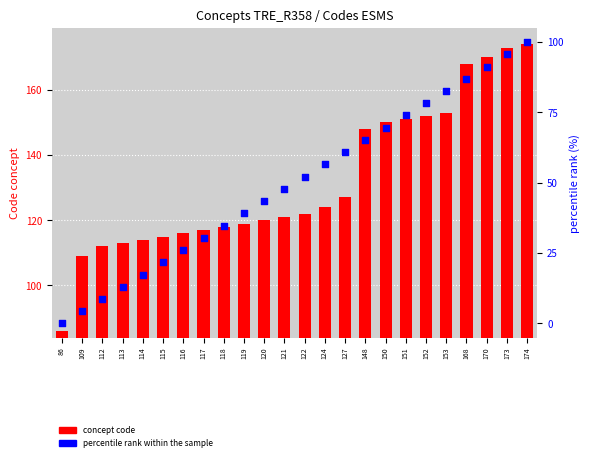

What are all the series names shown in the legend?

concept code, percentile rank within the sample